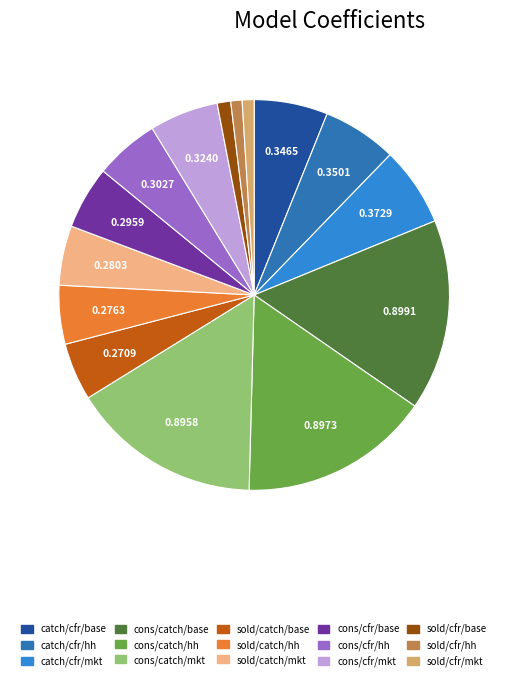

To the nearest percent, what is the average slice percentage?

7%